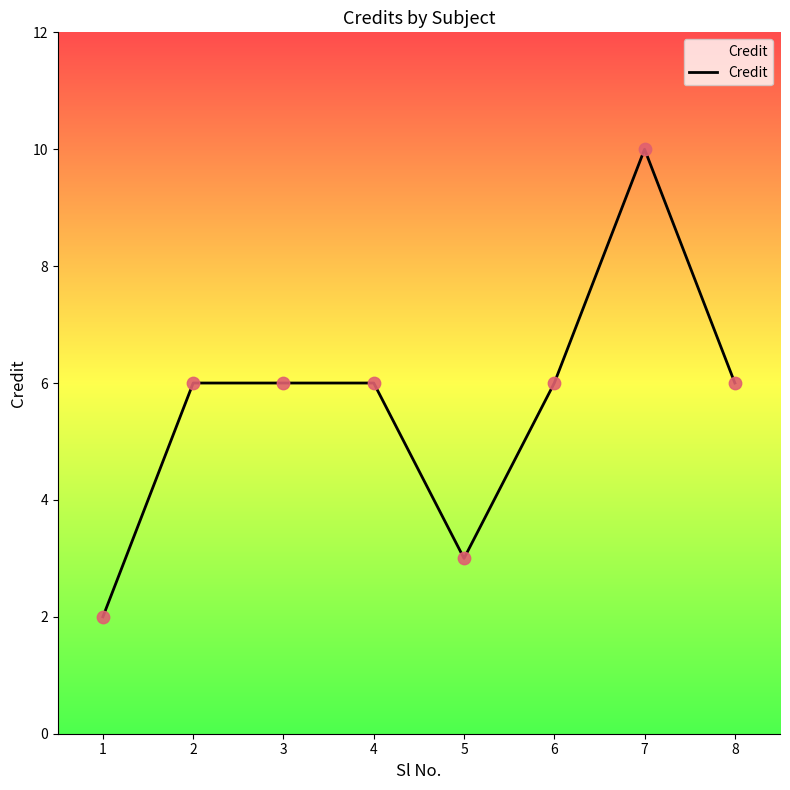

Between 1 and 7, which is larger?

7